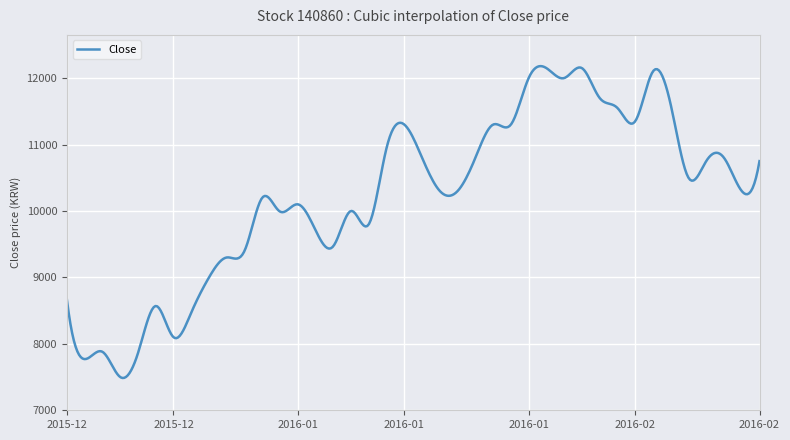

What is the difference between the maximum and minimum values?

4694.1